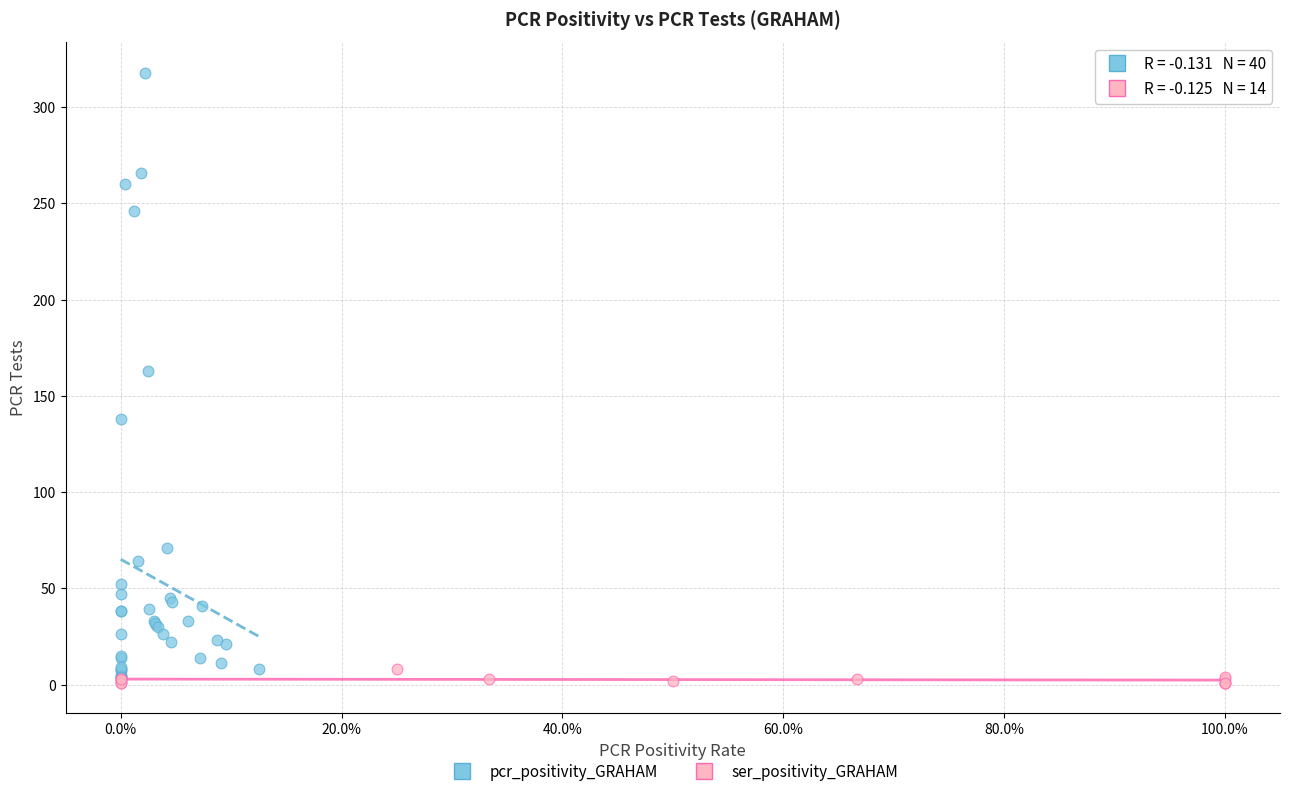

Which series has the widest spread of Y values?

pcr_positivity_GRAHAM